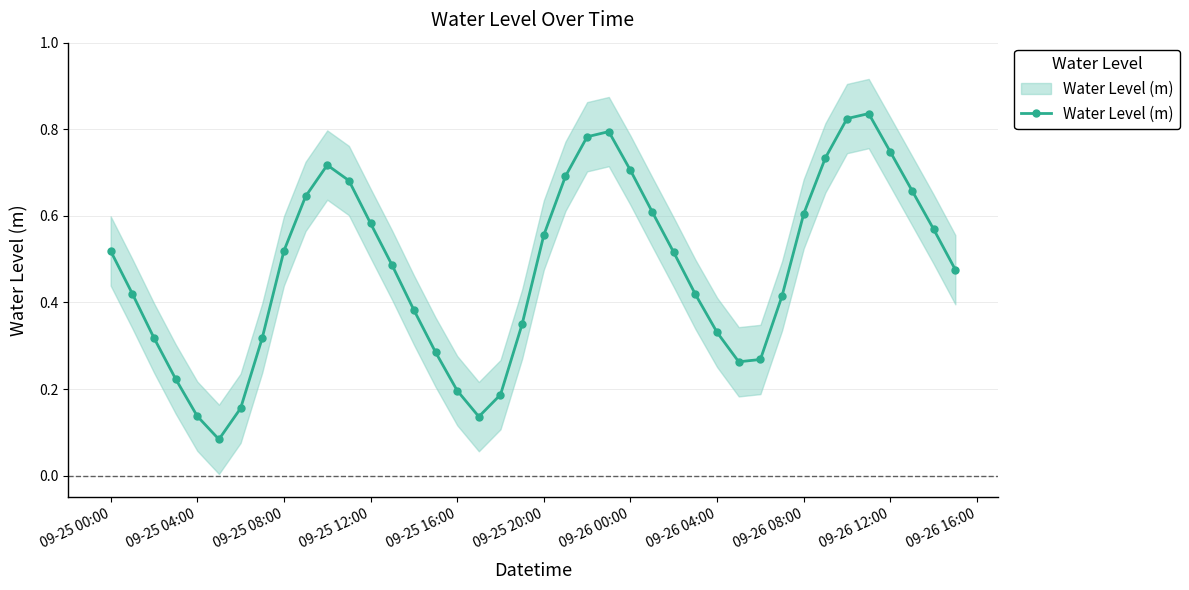

How many points are higher than both their immediate neighbors (excluding endpoints)?

3